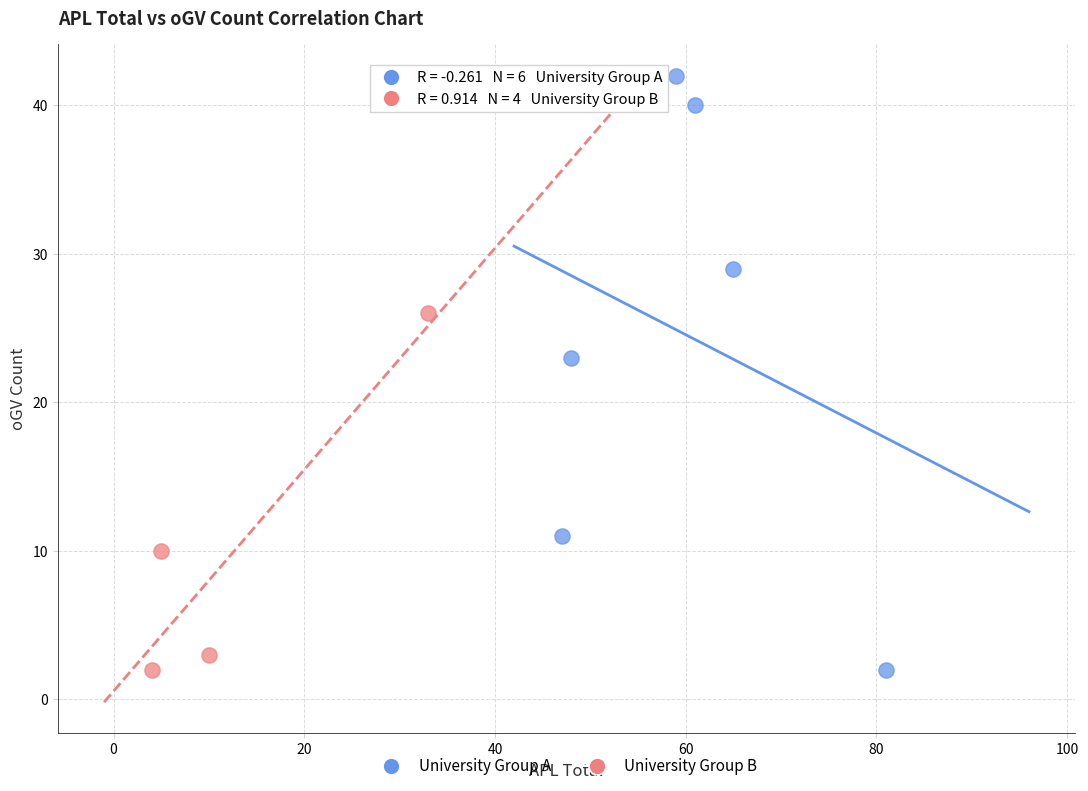

Which series has the widest spread of Y values?

University Group A